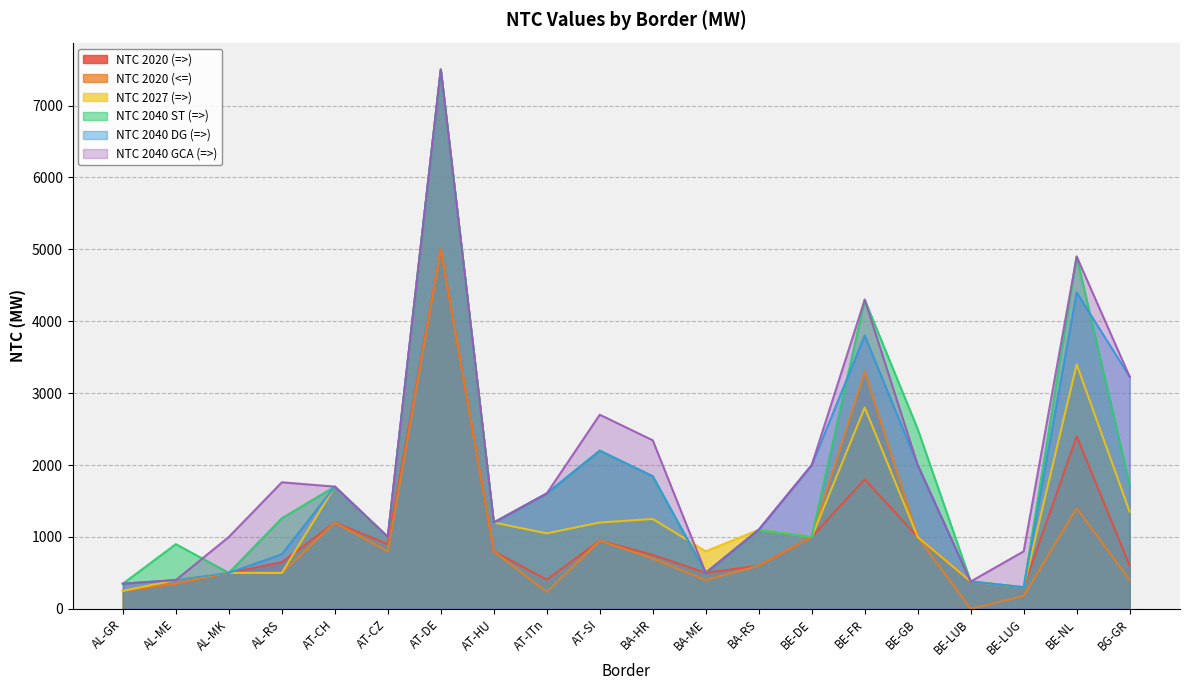

List the labels in order of NTC 2020 (<=) value, largest first.

AT-DE, BE-FR, BE-NL, AT-CH, BE-DE, BE-GB, AT-SI, AT-CZ, AT-HU, BA-HR, BA-RS, AL-MK, AL-RS, BA-ME, BG-GR, AL-ME, AL-GR, AT-ITn, BE-LUG, BE-LUB